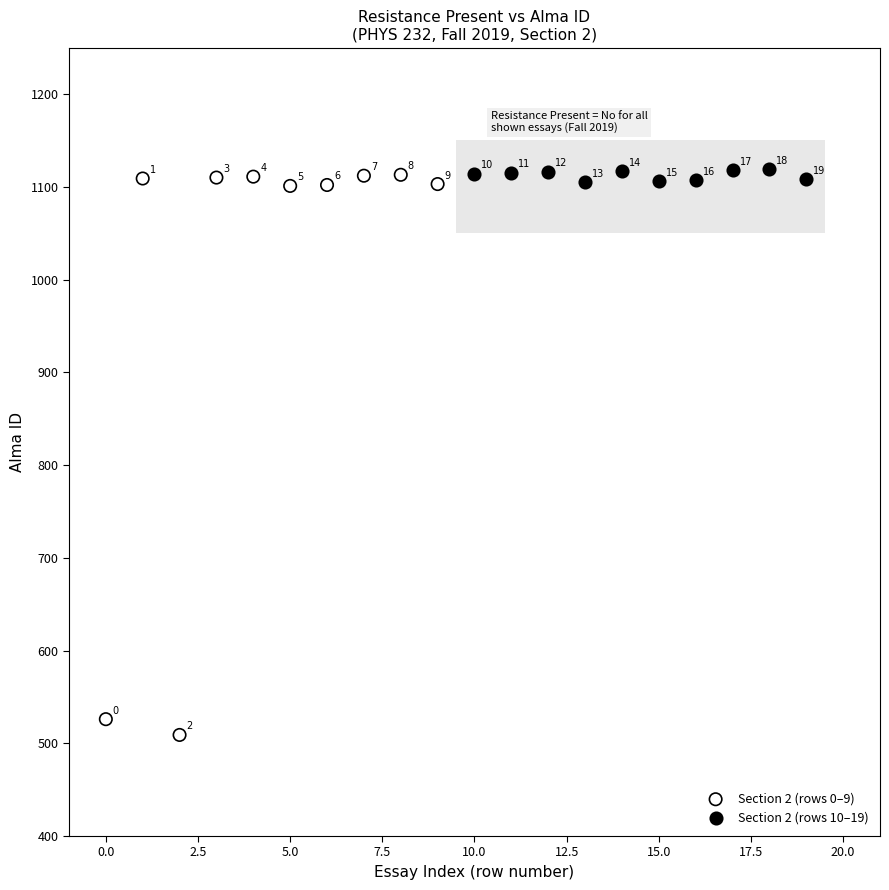

Which series has the largest Y range (max minus min)?

Section 2 (rows 0–9)